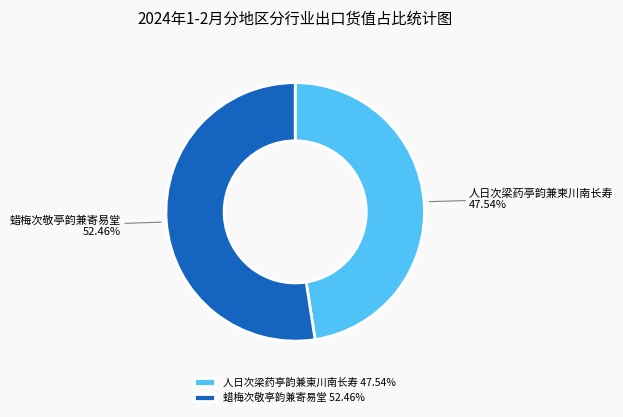

To the nearest percent, what percentage of the pie is 蜡梅次敬亭韵兼寄易堂?

52%